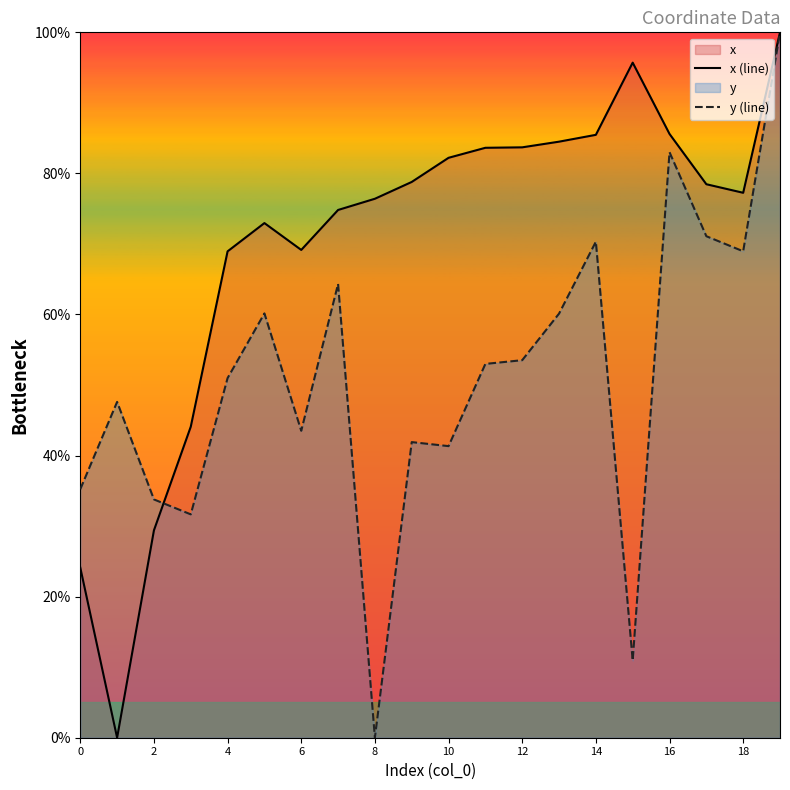

Which category has the lowest value in the y (line) series?

8